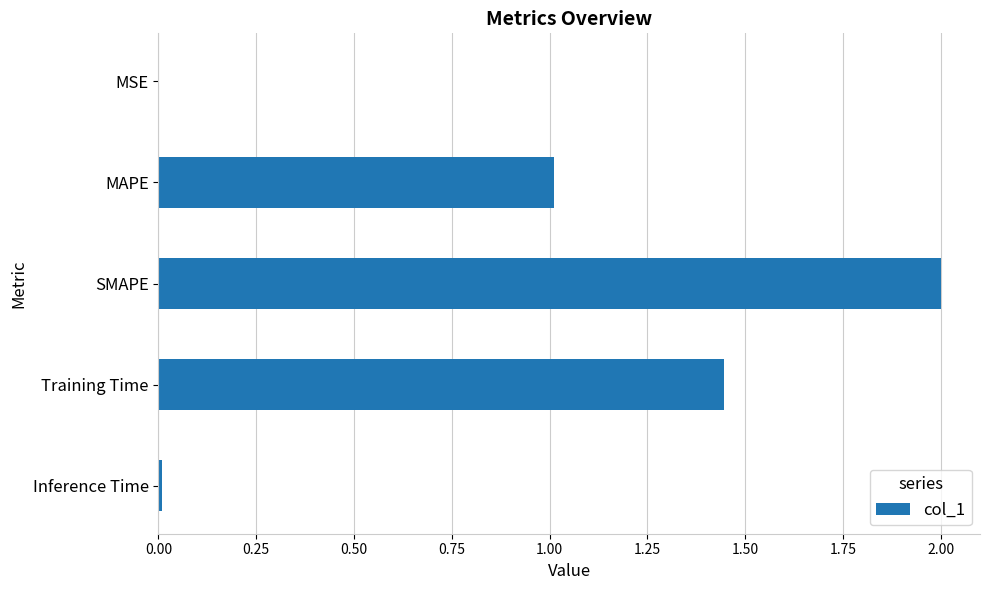

Which label corresponds to the largest value in the chart?

SMAPE